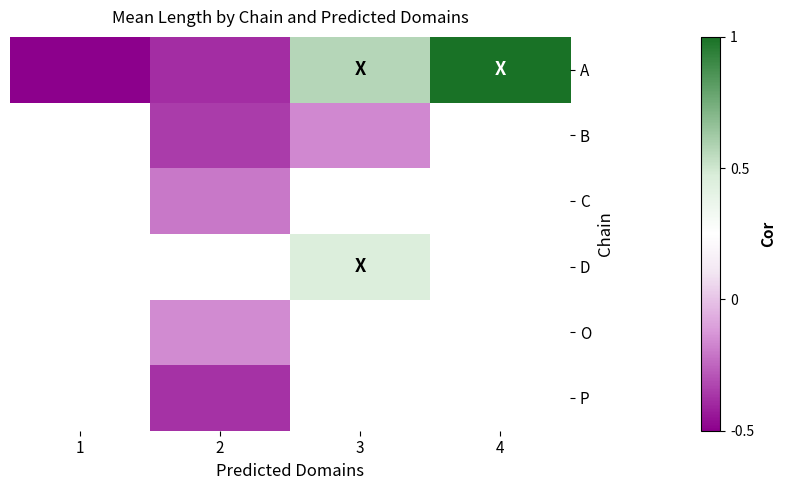

What is the difference between the highest and lowest values at 2?

0.2